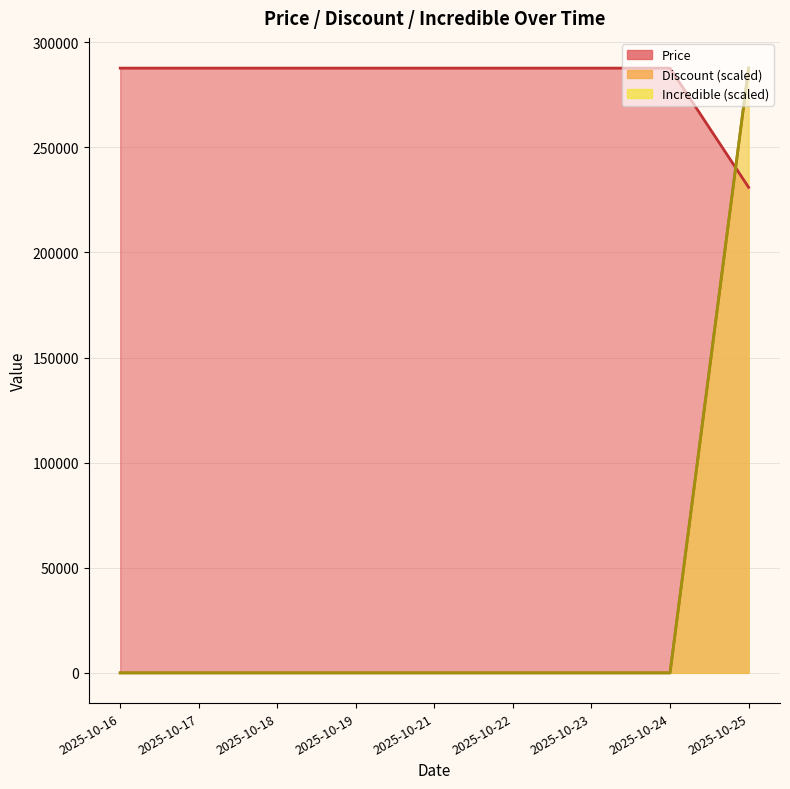

List the series in order of their peak value, highest first.

Price, Discount, Incredible